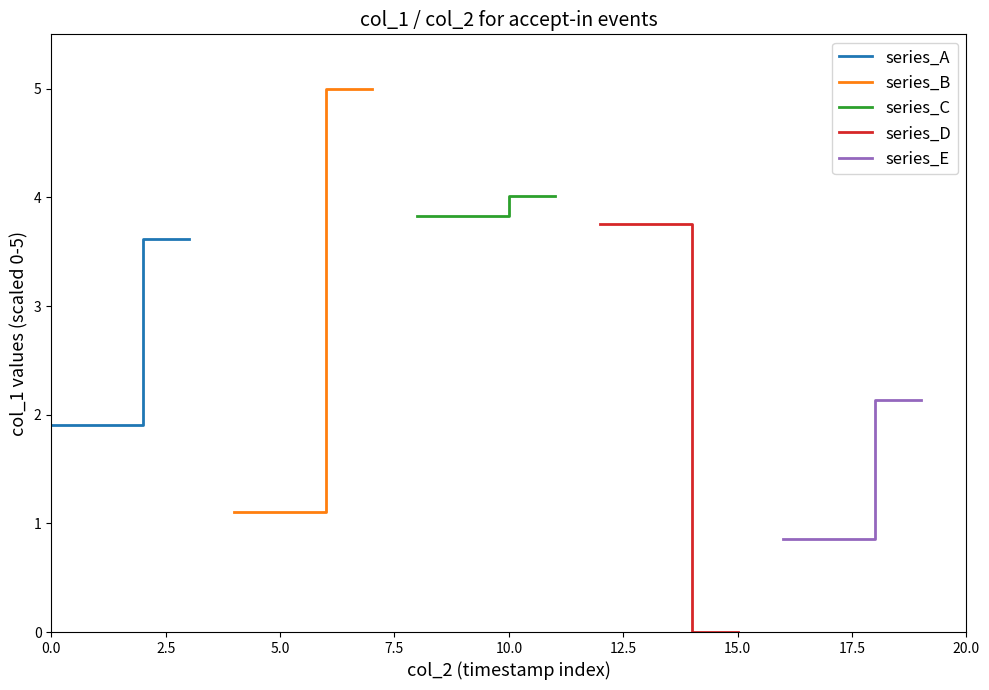

True or false: series_A has more than 1 points higher than both neighbors.

False